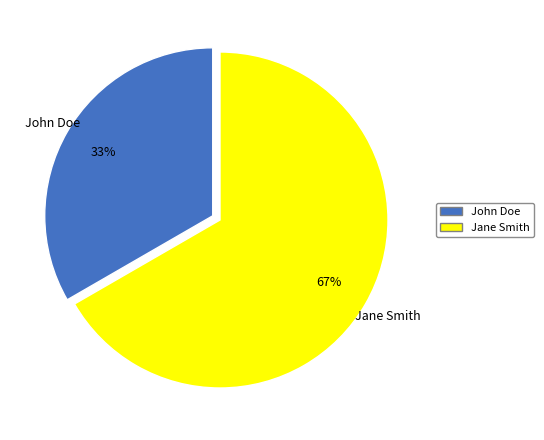

Between Jane Smith and John Doe, which is larger?

Jane Smith